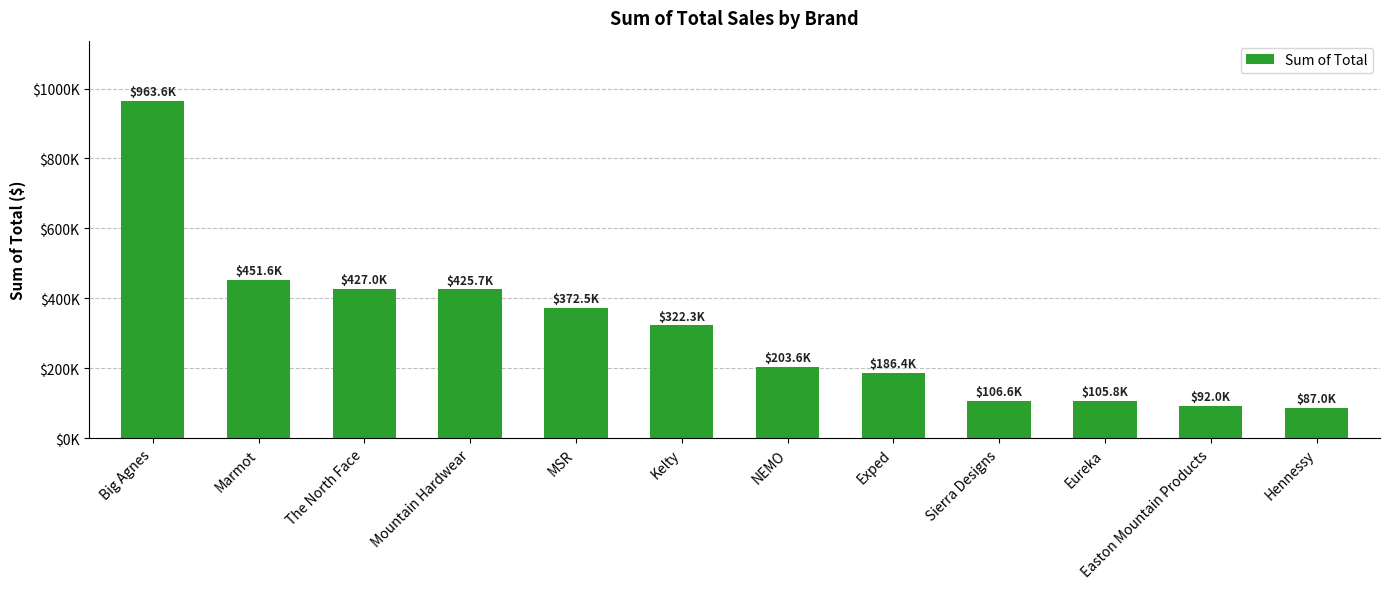

Count the number of values greater than 322321.

6